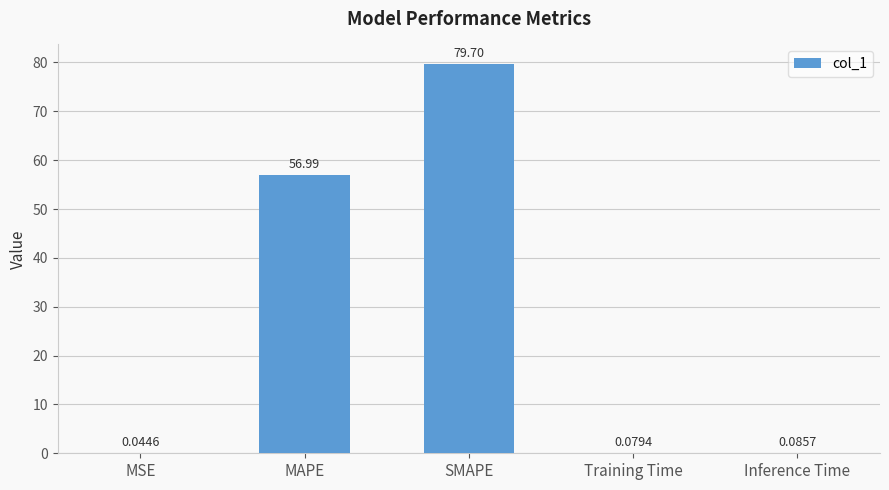

At which label is the value closest to 39?

MAPE